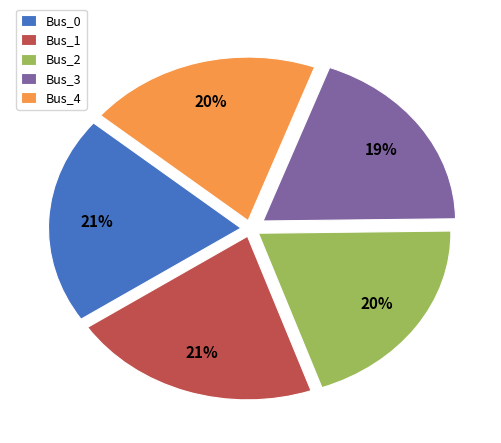

Is the sum of Bus_0 and Bus_2 greater than half?

No